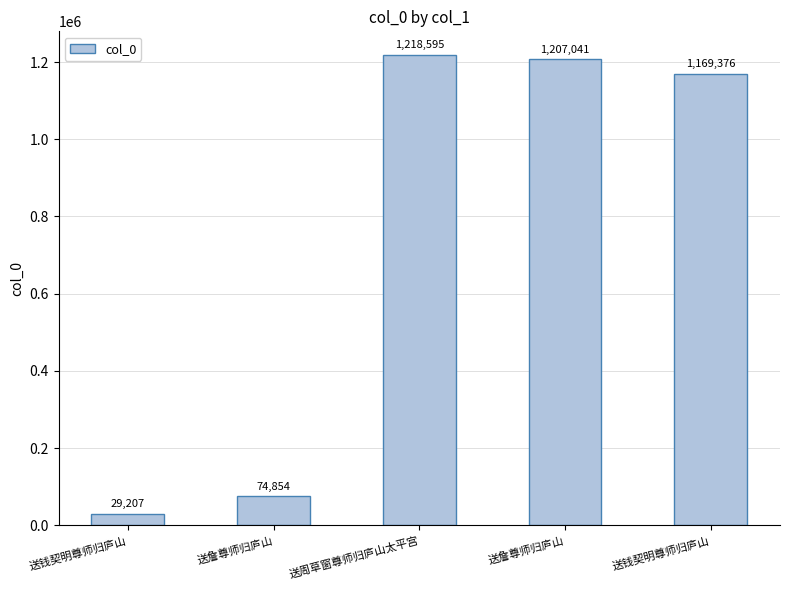

List the labels in order of value, smallest first.

送钱契明尊师归庐山, 送詹尊师归庐山, 送钱契明尊师归庐山, 送詹尊师归庐山, 送周草窗尊师归庐山太平宫